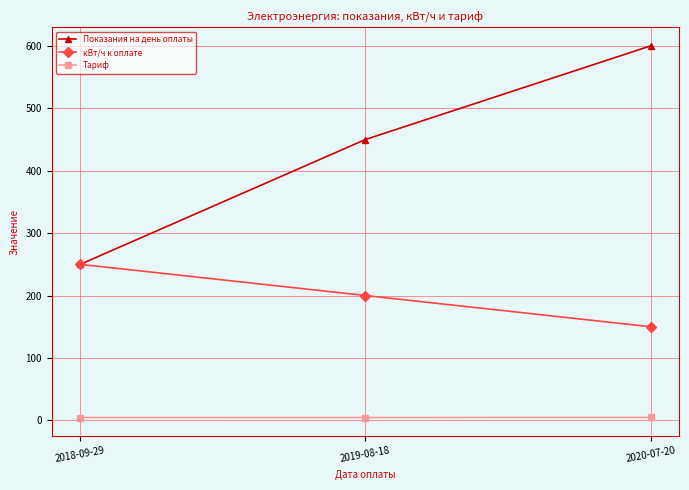

What is the maximum value for Показания на день оплаты?

600.0